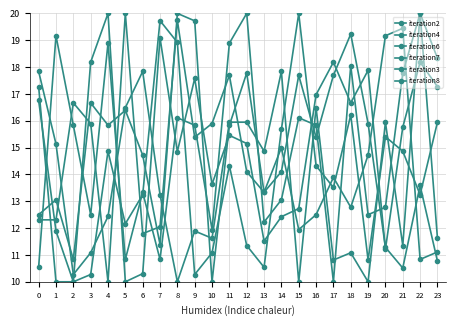

Where do iteration7 and iteration8 first cross each other?

0 and 1